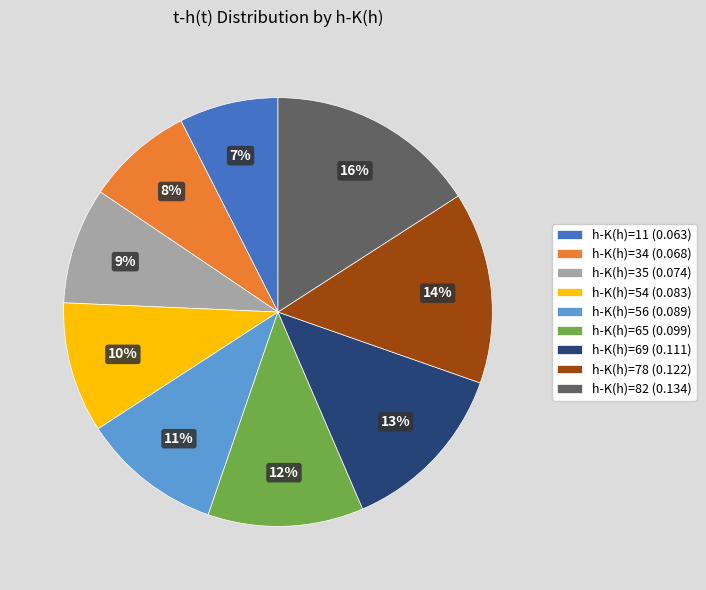

What is the smallest slice in the pie chart?

h-K(h)=11 (0.063)